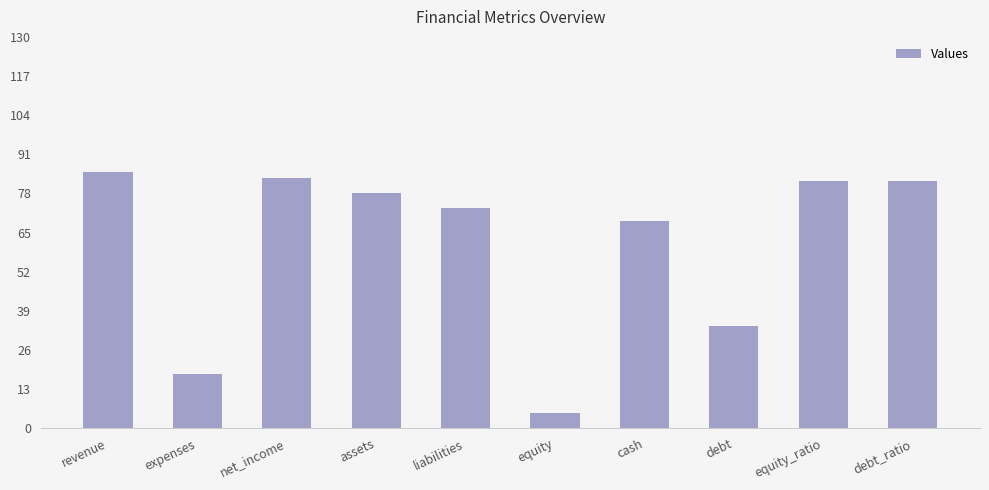

The value at net_income is 31. True or false?

False